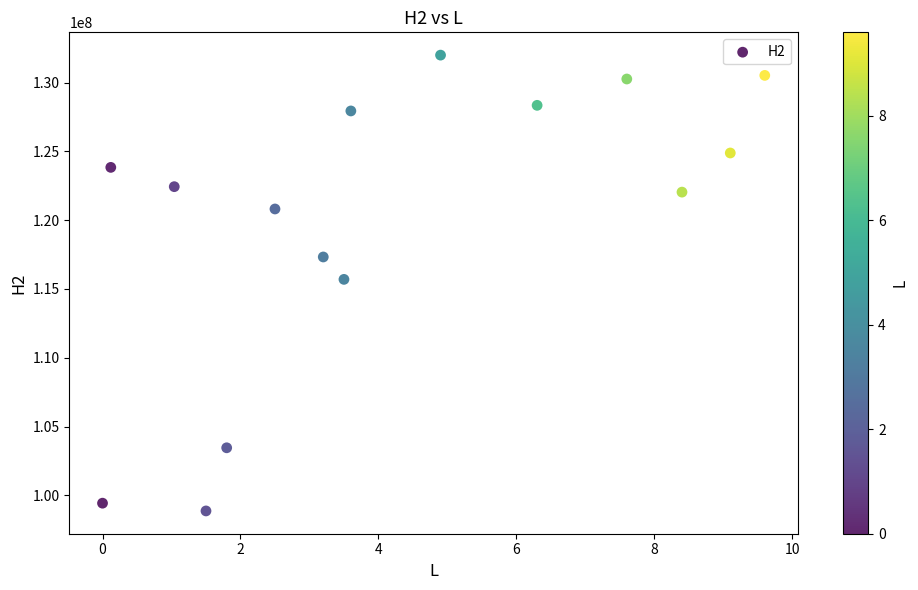

What is the range of X values (max minus min)?

9.6